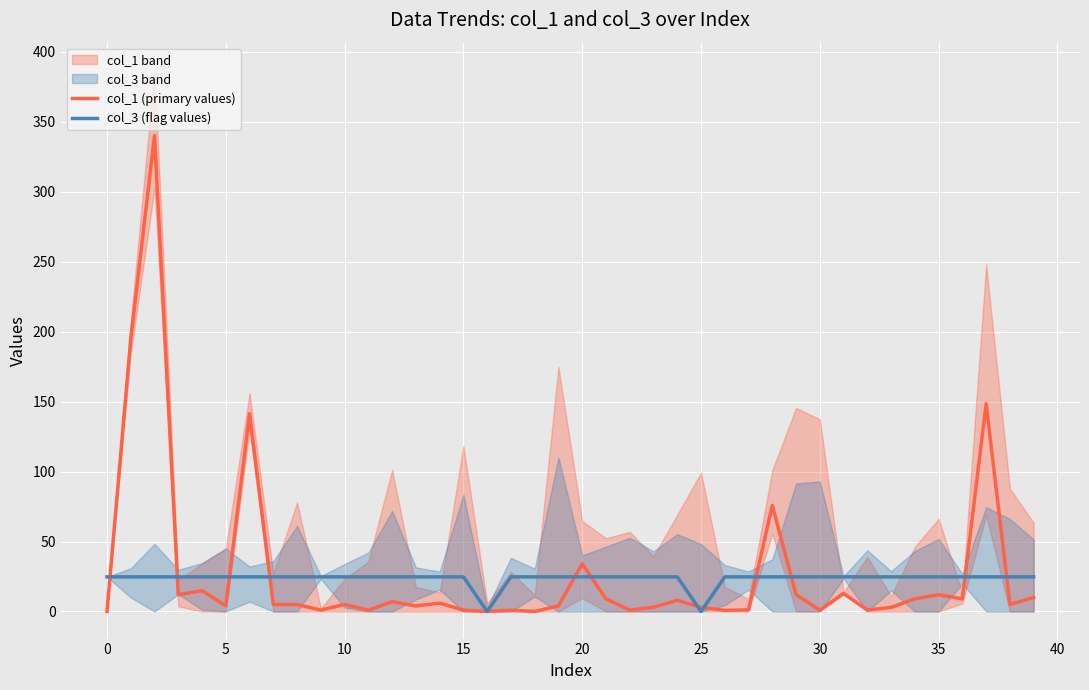

What is the greatest value displayed?

340.0